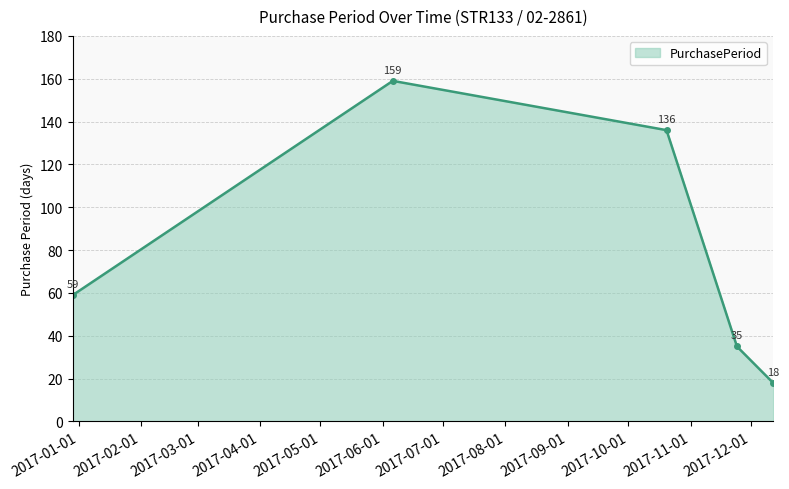

Count the values in the range 35 to 136.

3